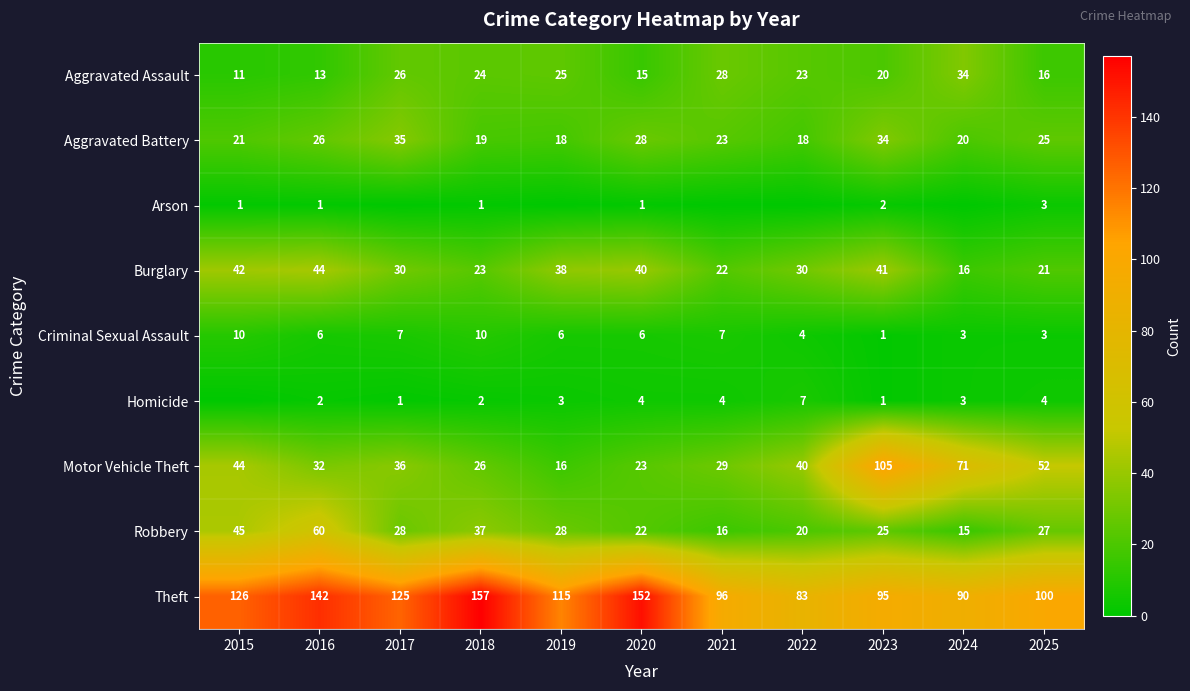

Where does the Theft series first go above 115?

2015